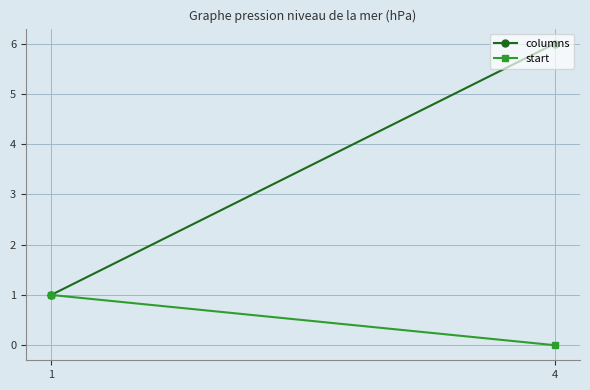

Which series has the largest total across all categories?

columns